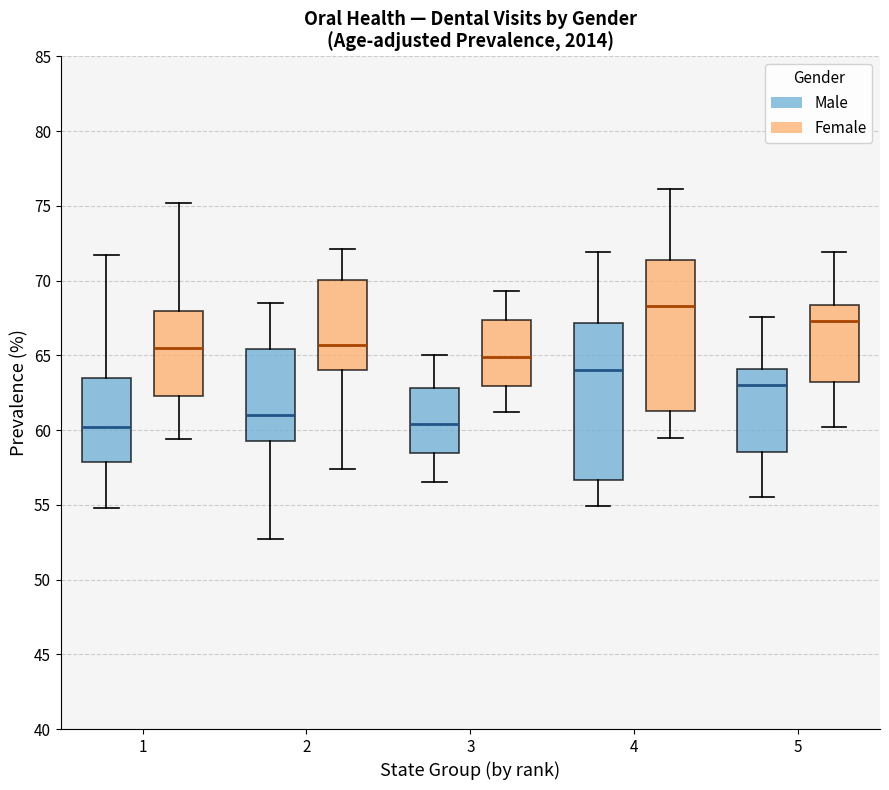

Reading left to right, read every box against the y-axis: the position of its median line, the range the box covers, and the ends of its whiskers. The values are not printed on the chart, so give them approximately, as read against the axis.

1 (Male): median 60.0, box 58.0 to 63.5, whiskers 55.0 to 71.5
1 (Female): median 65.5, box 62.5 to 68.0, whiskers 59.5 to 75.0
2 (Male): median 61.0, box 59.5 to 65.5, whiskers 52.5 to 68.5
2 (Female): median 65.5, box 64.0 to 70.0, whiskers 57.5 to 72.0
3 (Male): median 60.5, box 58.5 to 63.0, whiskers 56.5 to 65.0
3 (Female): median 65.0, box 63.0 to 67.5, whiskers 61.0 to 69.5
4 (Male): median 64.0, box 56.5 to 67.0, whiskers 55.0 to 72.0
4 (Female): median 68.5, box 61.5 to 71.5, whiskers 59.5 to 76.0
5 (Male): median 63.0, box 58.5 to 64.0, whiskers 55.5 to 67.5
5 (Female): median 67.5, box 63.5 to 68.5, whiskers 60.0 to 72.0